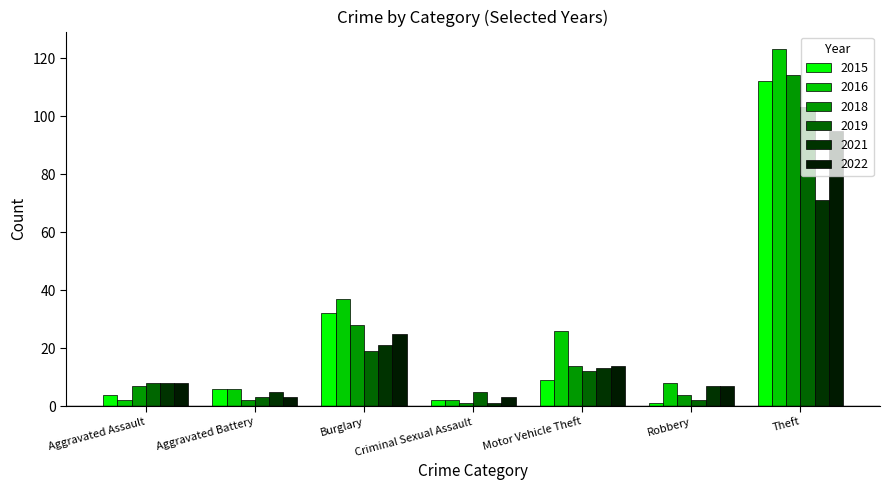

What is the difference between the second highest and second lowest values in the 2021 series?

16